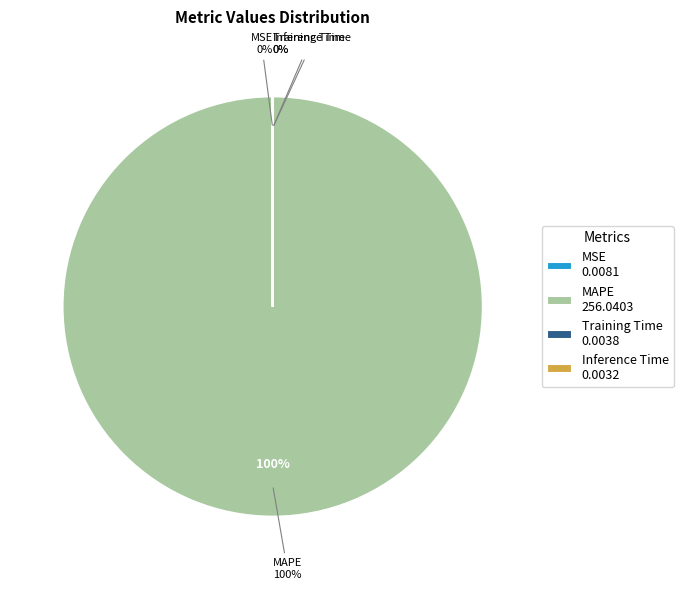

Does MAPE account for over 50% of the chart?

Yes